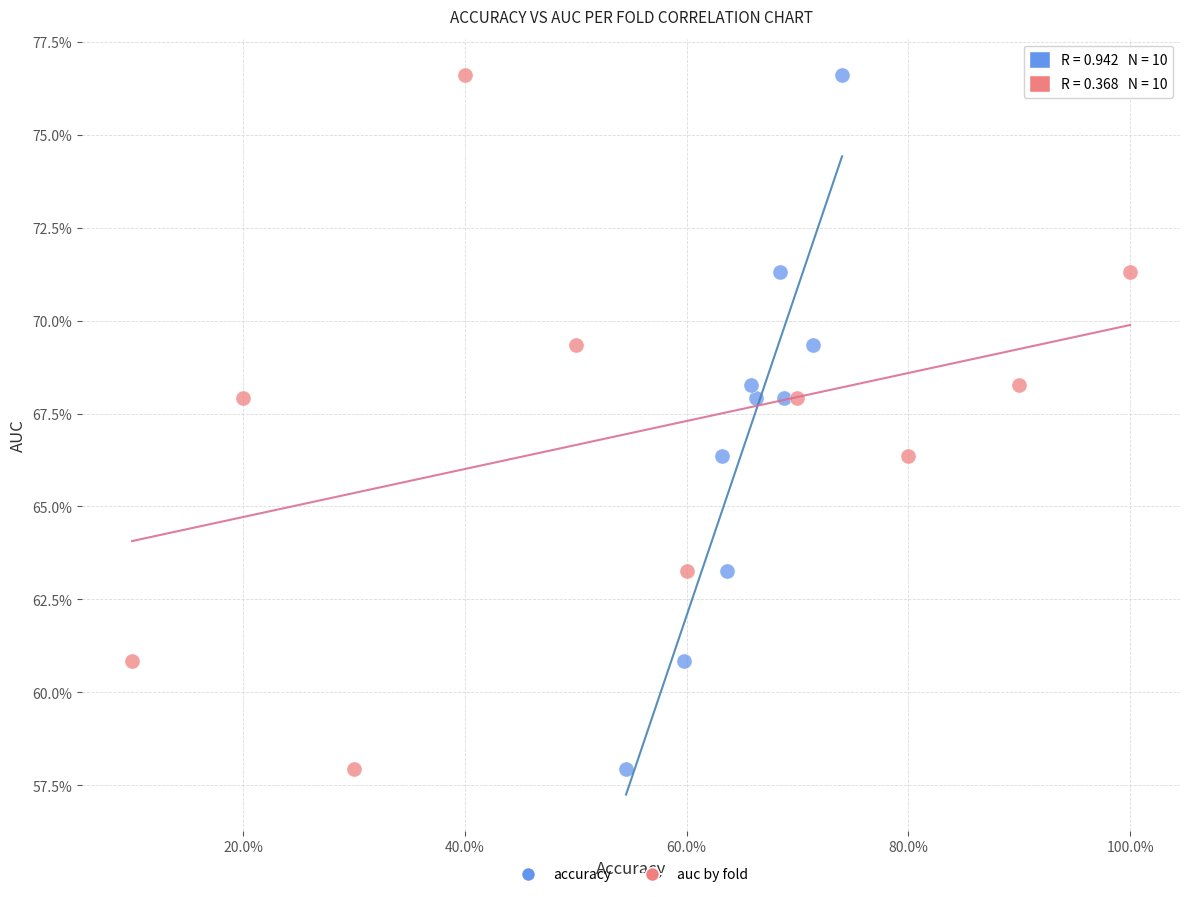

What are all the series names shown in the legend?

accuracy, auc by fold